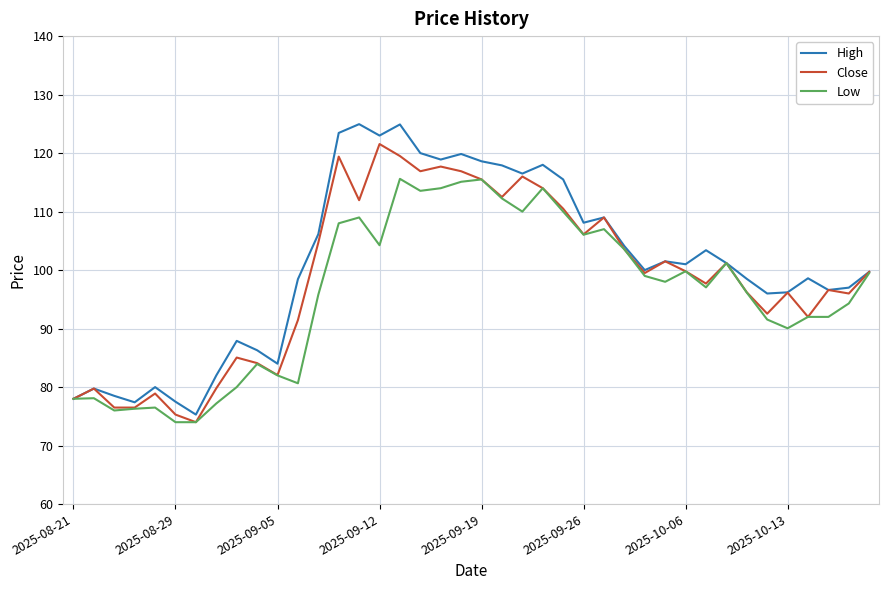

What is the lowest value of the High series?

75.3